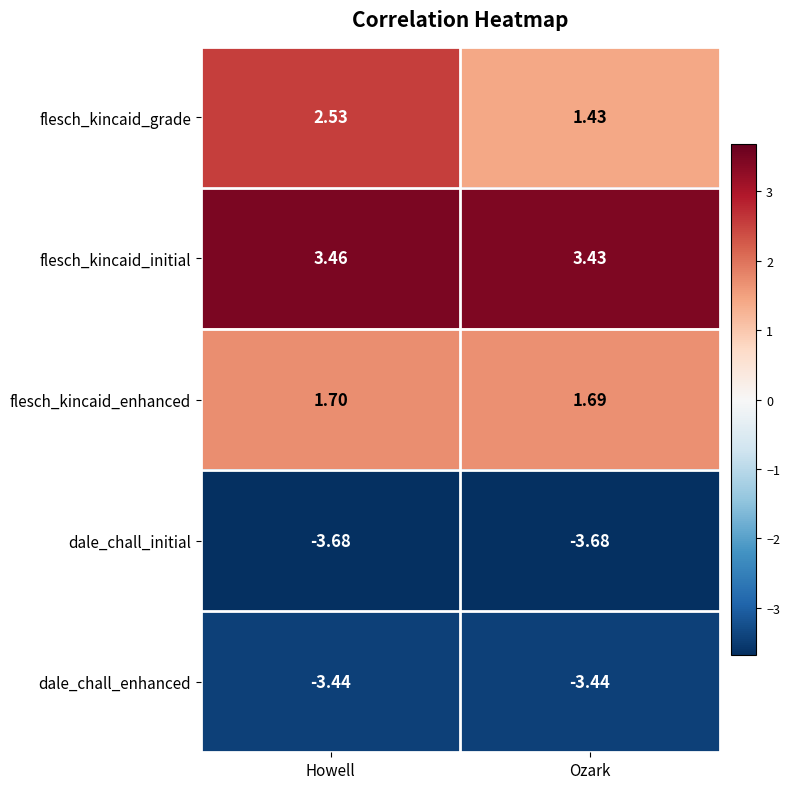

At which category does the chart reach its peak across all series?

Howell